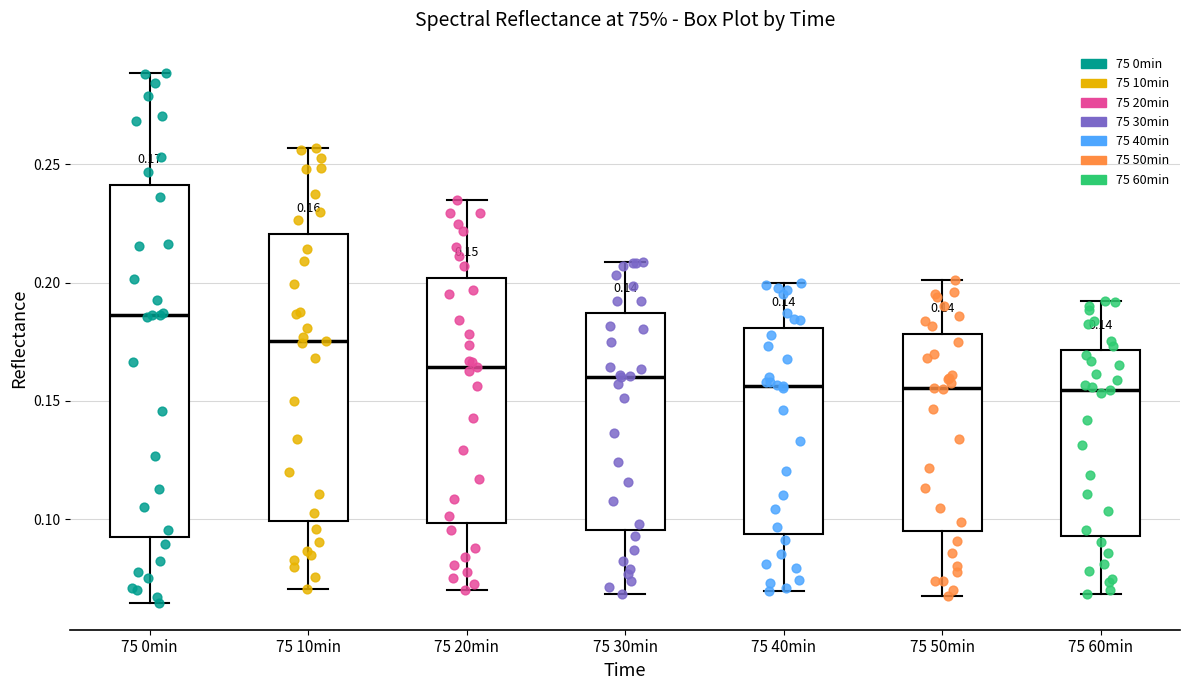

Comparing the boxes themselves (not the whiskers), which one is the tallest?

75 0min